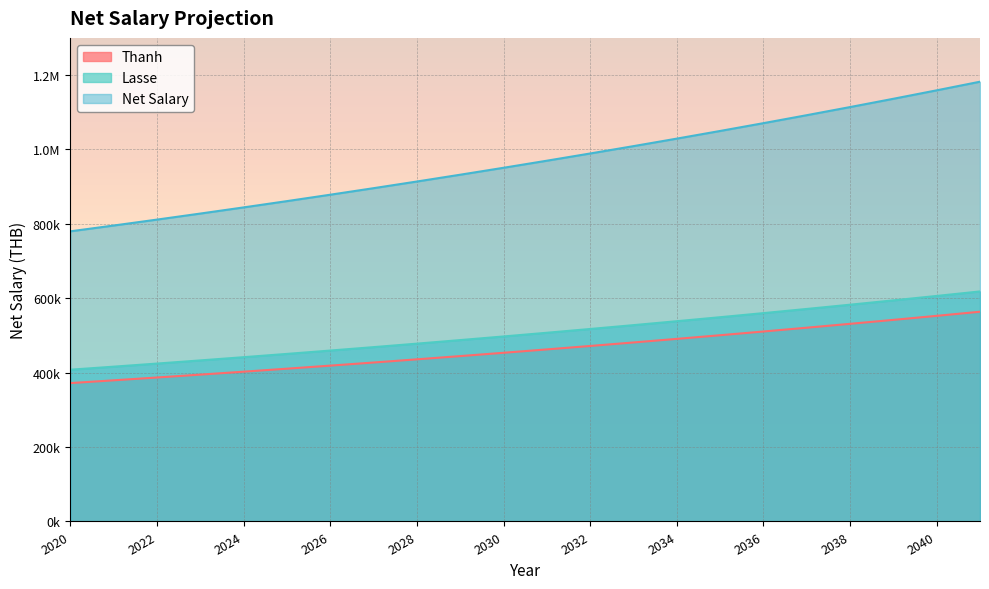

What is the total value across all series at 2037?

2184376.6